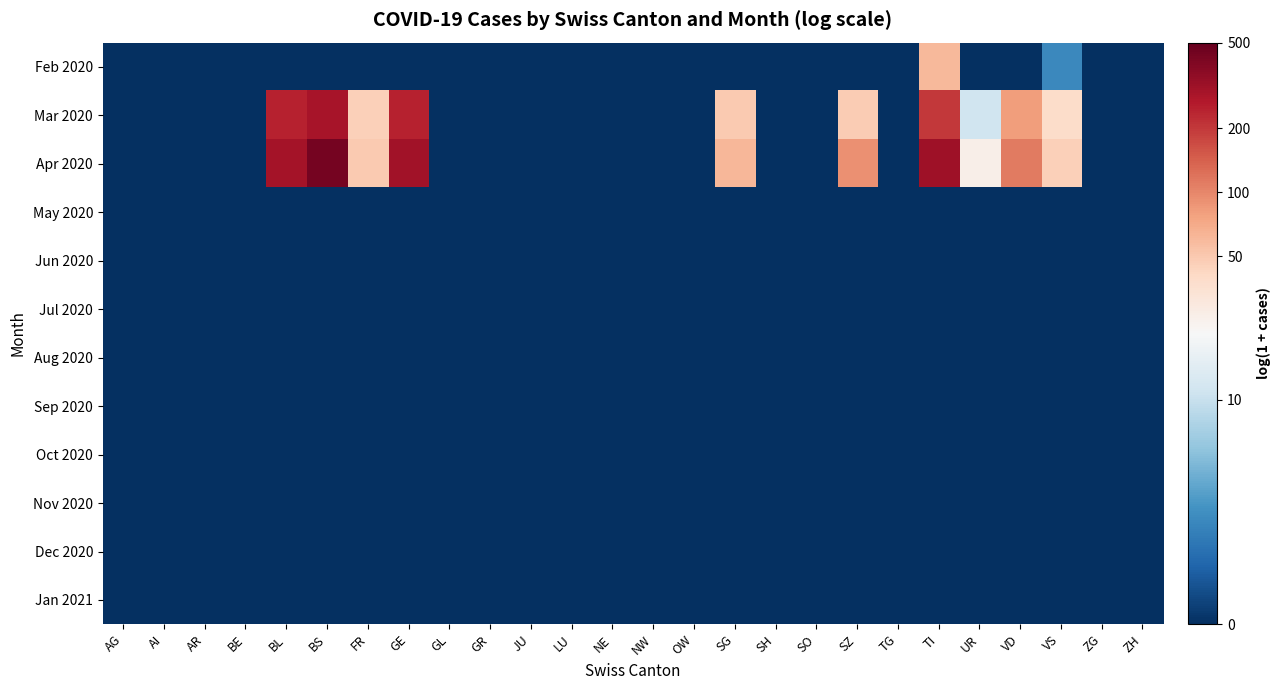

At how many categories does at least one series exceed 3?

10